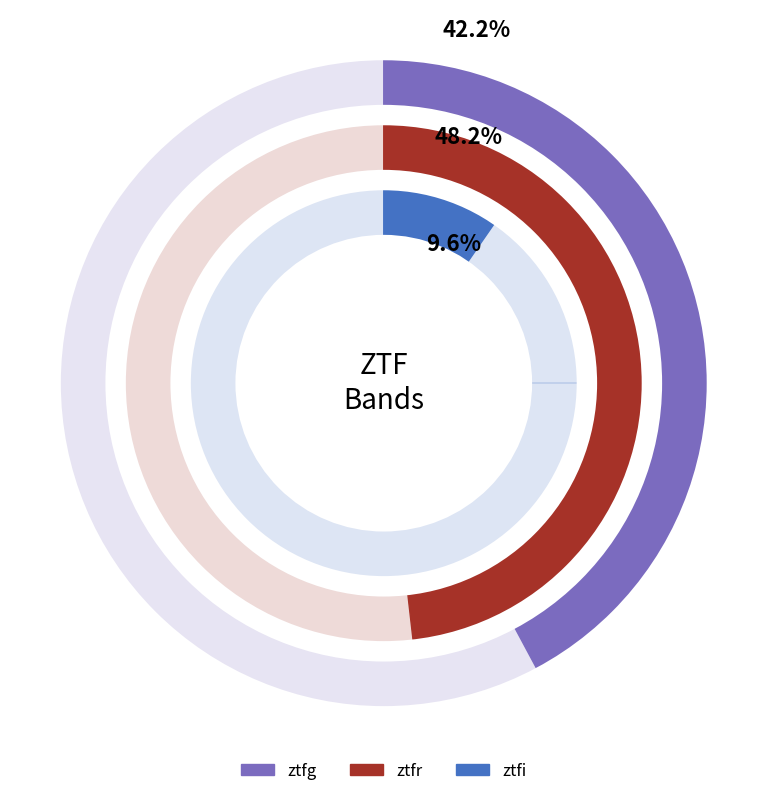

True or false: ztfi accounts for 20% of the total.

False